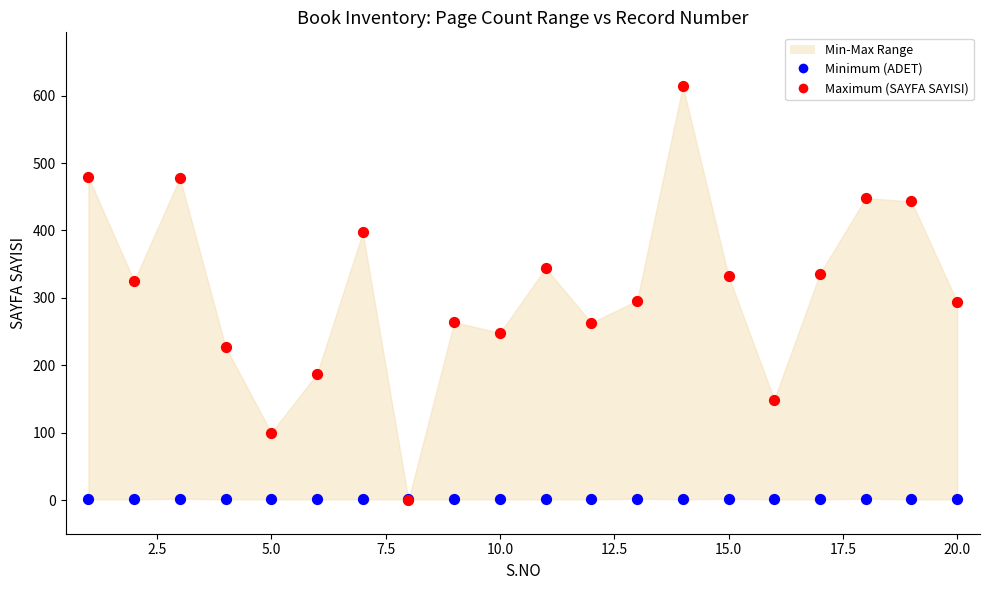

Which series reaches the minimum Y coordinate?

Maximum (SAYFA SAYISI)